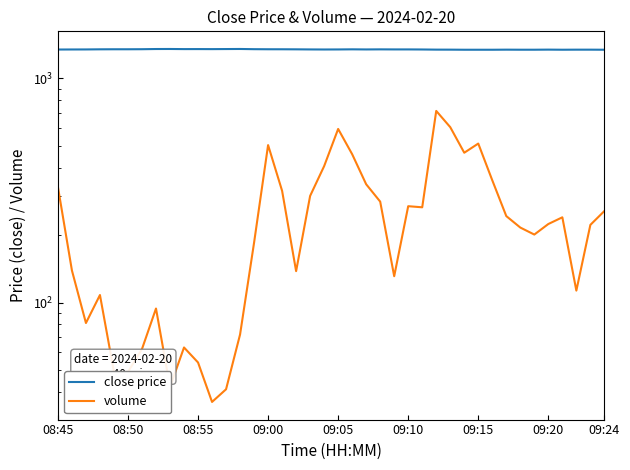

Rank the series by their maximum value, from lowest to highest.

volume, close price